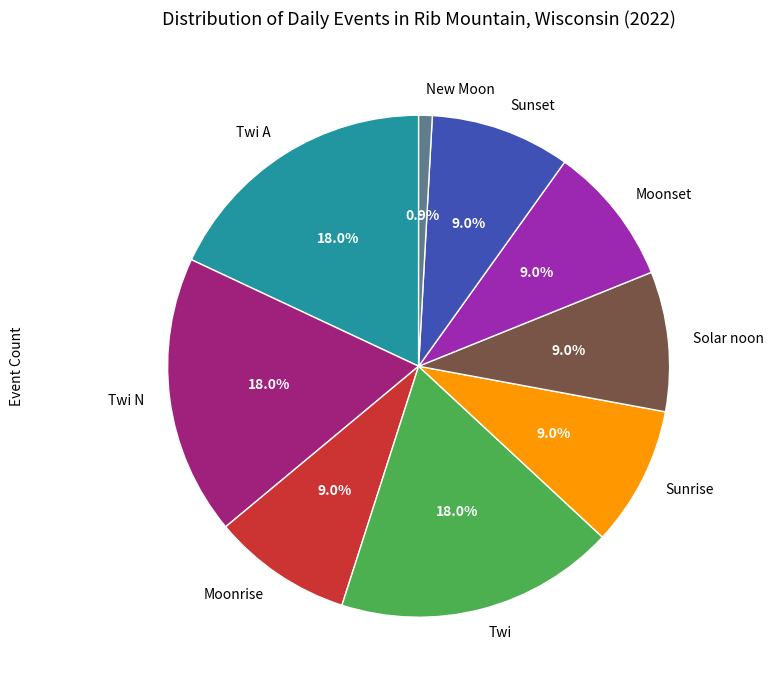

Is the sum of Moonset and Sunset greater than half?

No